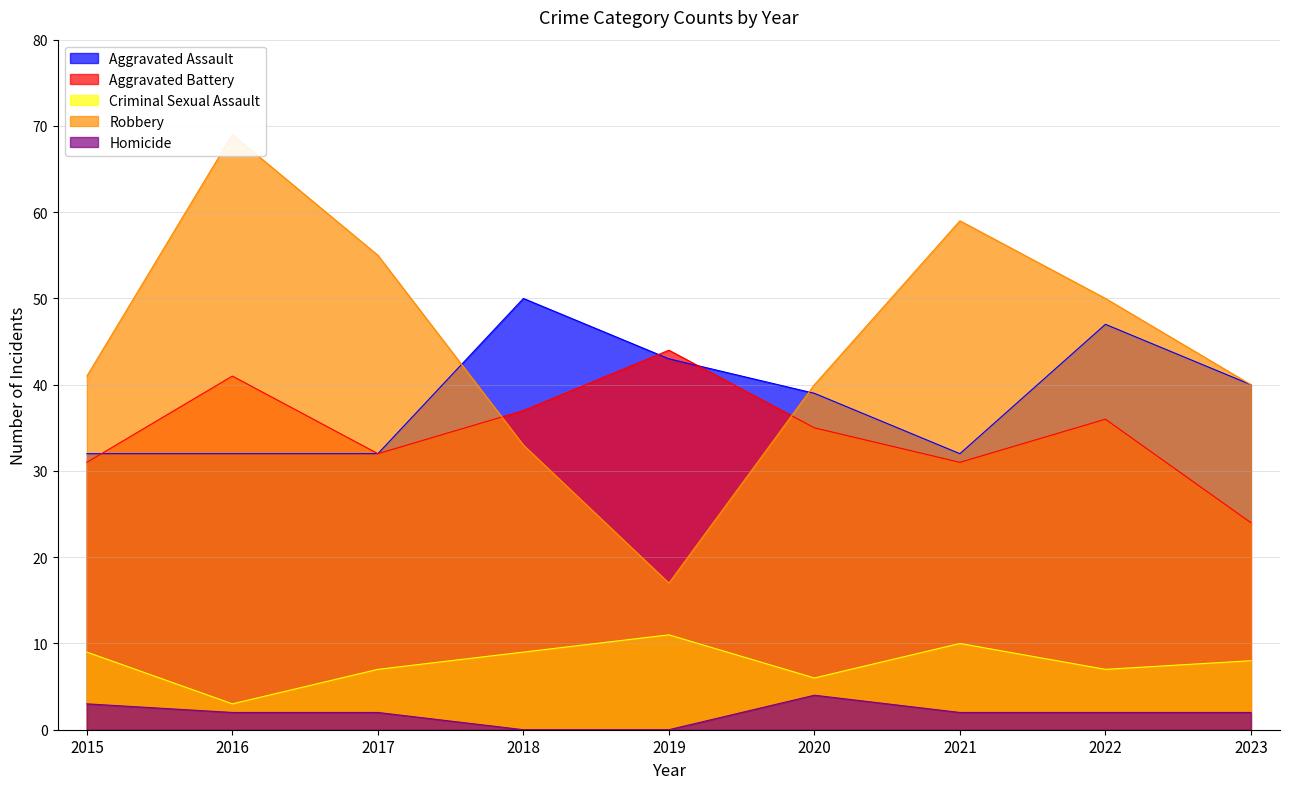

Reading right to left, list all the values displayed in this chart.

Aggravated Assault: 40	47	32	39	43	50	32	32	32
Aggravated Battery: 24	36	31	35	44	37	32	41	31
Criminal Sexual Assault: 8	7	10	6	11	9	7	3	9
Robbery: 40	50	59	40	17	33	55	69	41
Homicide: 2	2	2	4	0	0	2	2	3